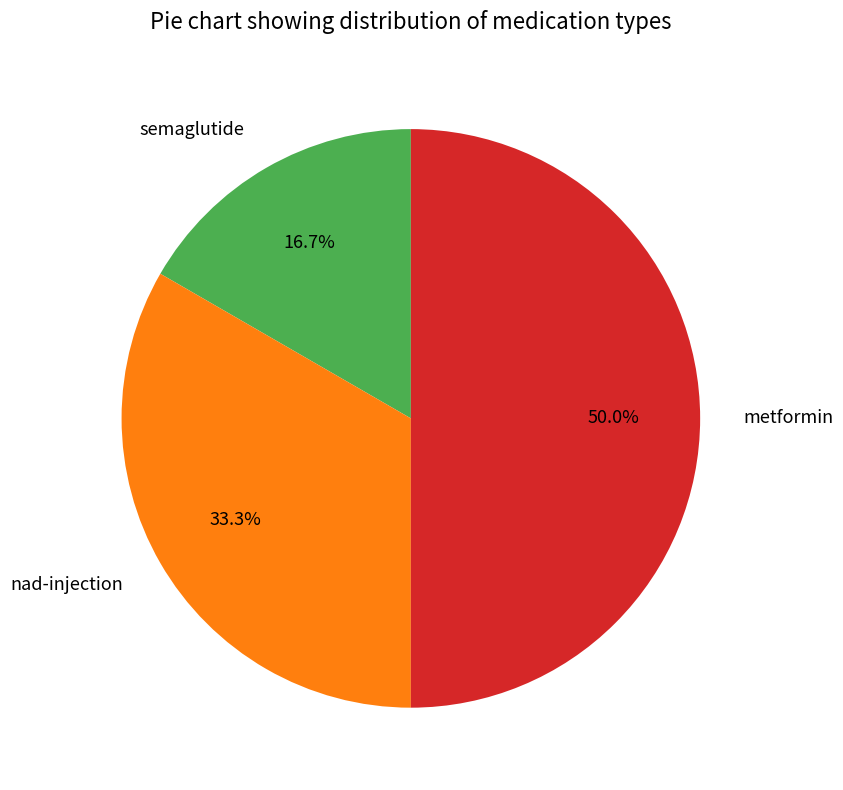

Is it true that semaglutide is 4% of the pie?

False